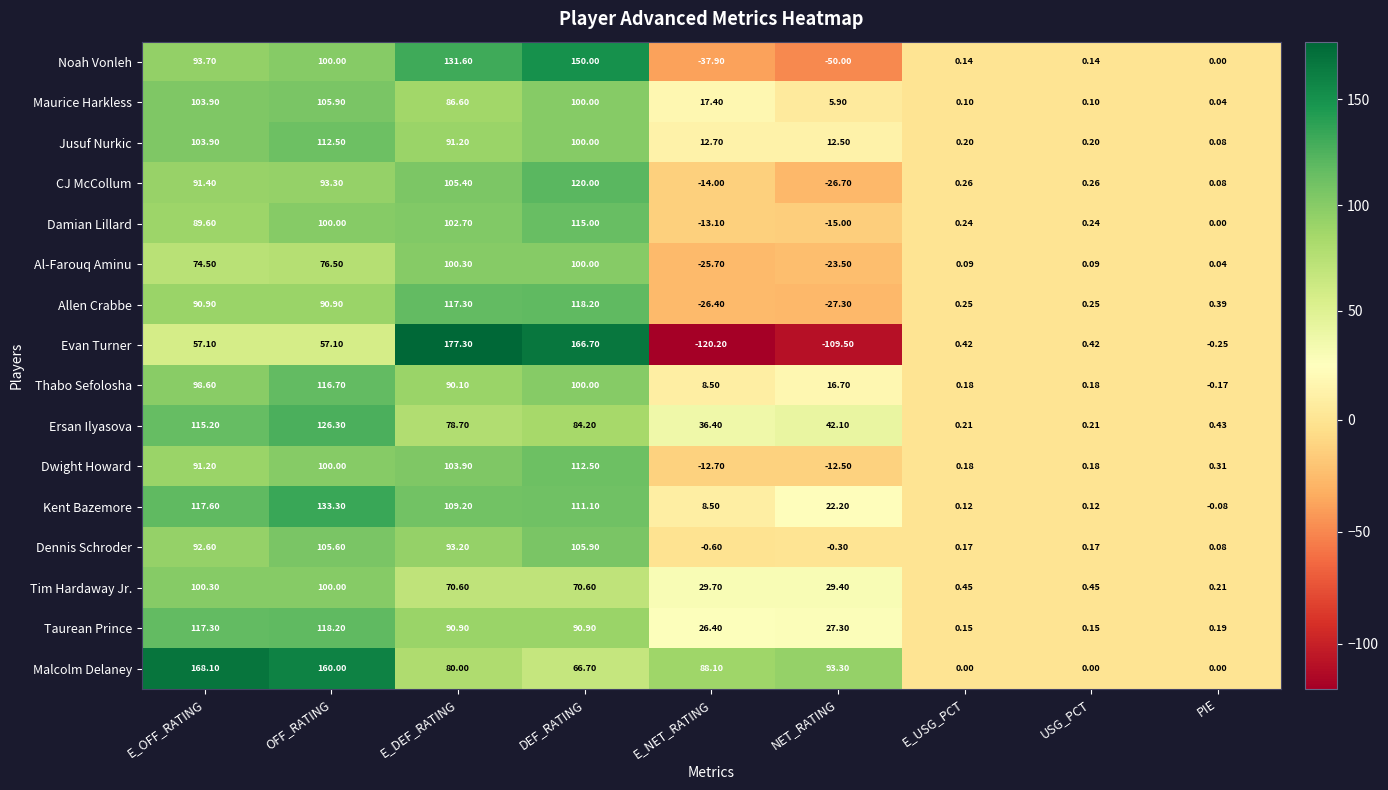

At which label does Damian Lillard first exceed 0?

E_OFF_RATING